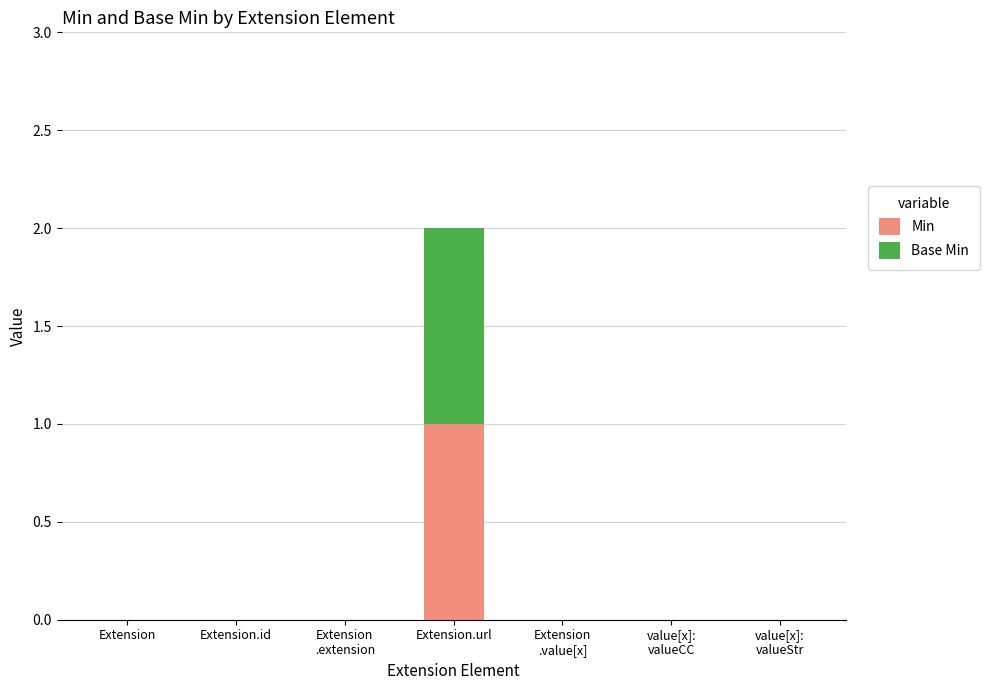

Does the chart contain stacked bars?

Yes